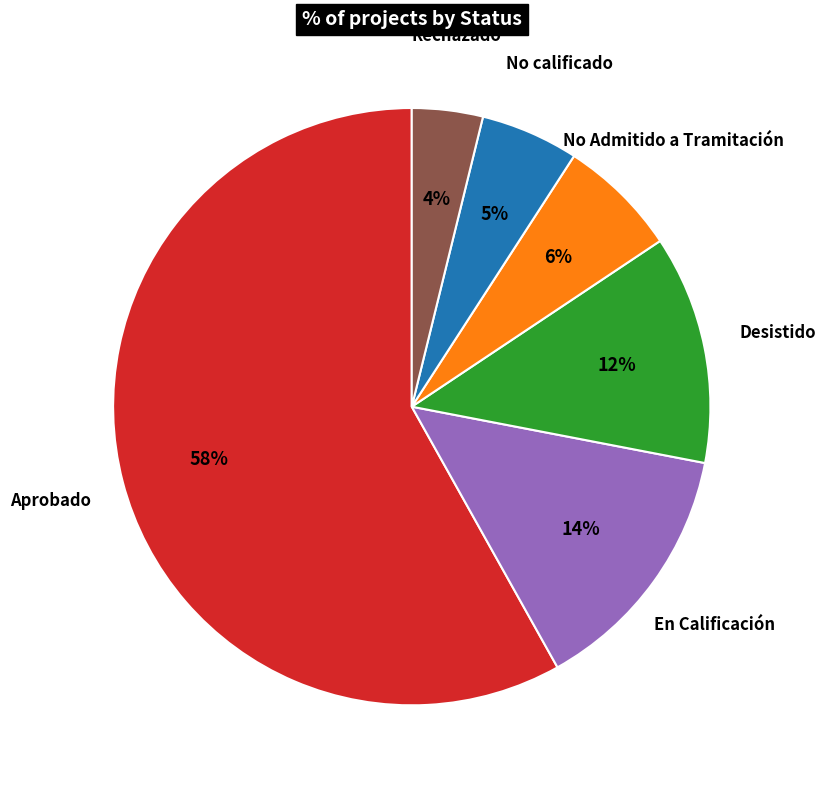

Is there a majority slice in this chart?

Yes